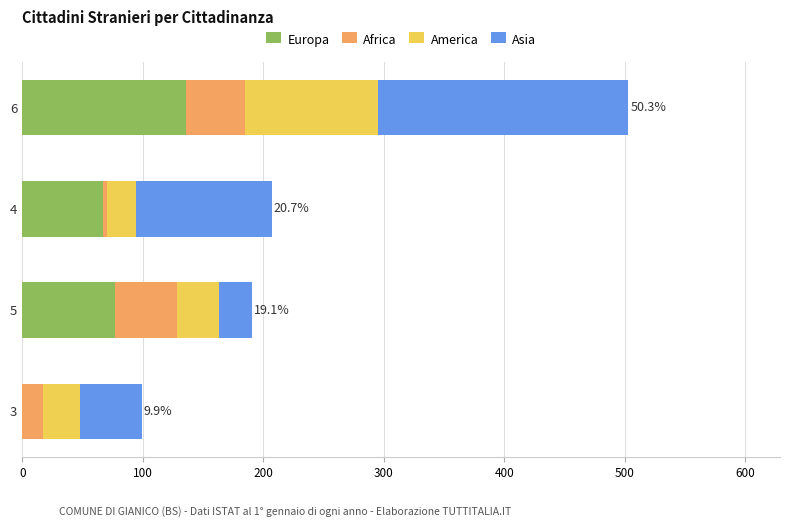

At which category is the sum across all series the highest?

6